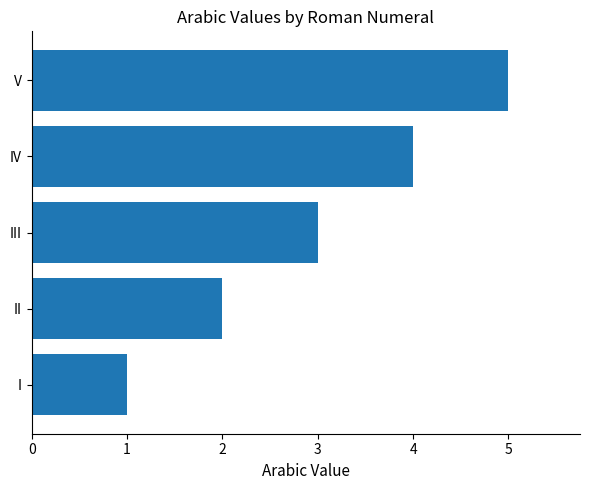

Which category has the lowest value across all series?

I